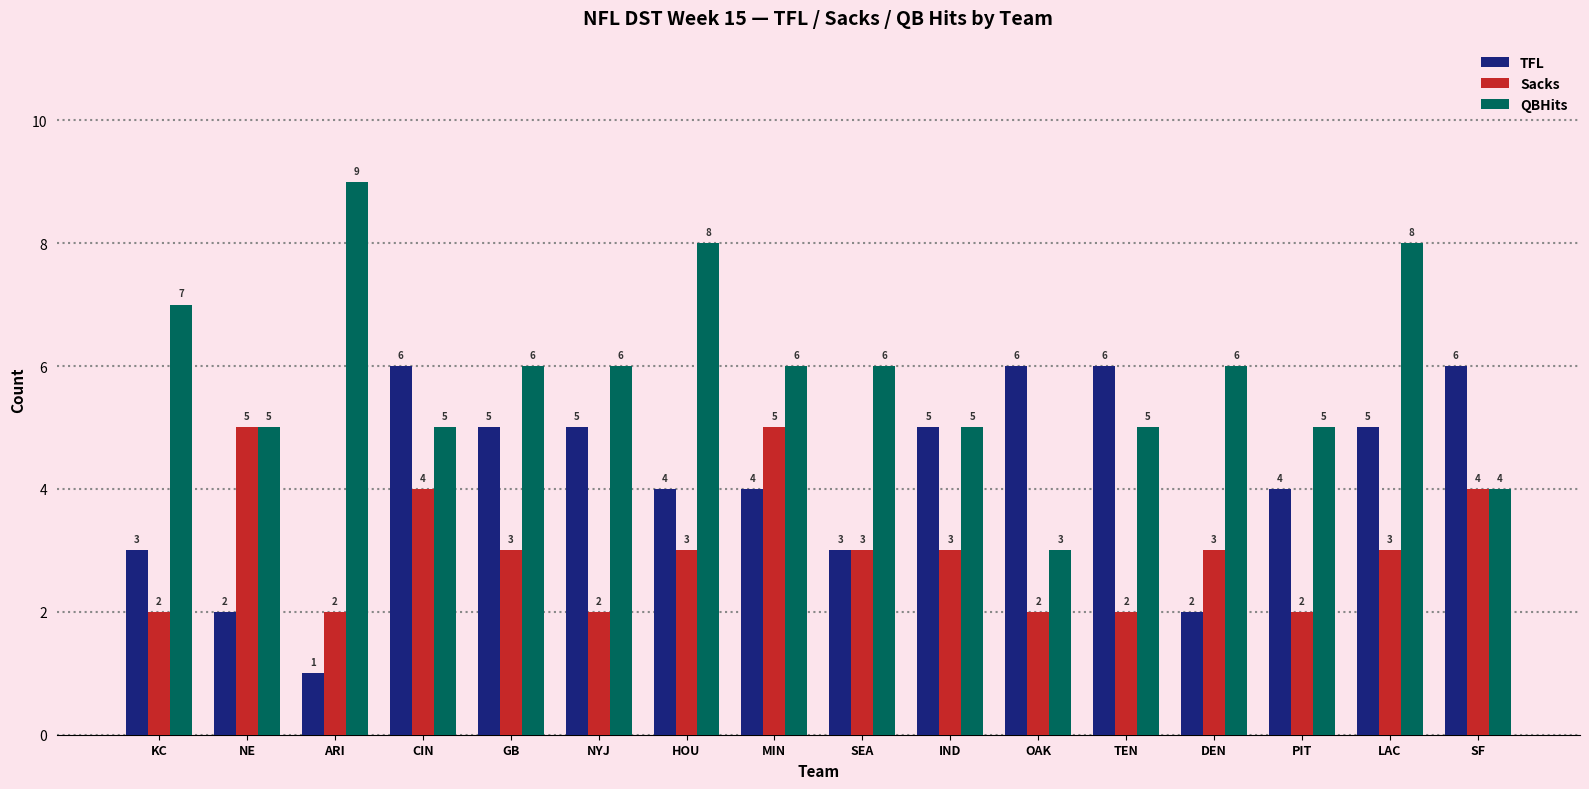

Reading left to right, transcribe all the data shown in this chart.

TFL: 3	2	1	6	5	5	4	4	3	5	6	6	2	4	5	6
Sacks: 2	5	2	4	3	2	3	5	3	3	2	2	3	2	3	4
QBHits: 7	5	9	5	6	6	8	6	6	5	3	5	6	5	8	4